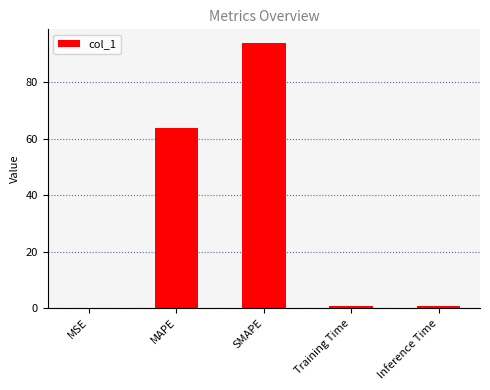

The chart shows a value of 64.0 at MAPE. True or false?

True